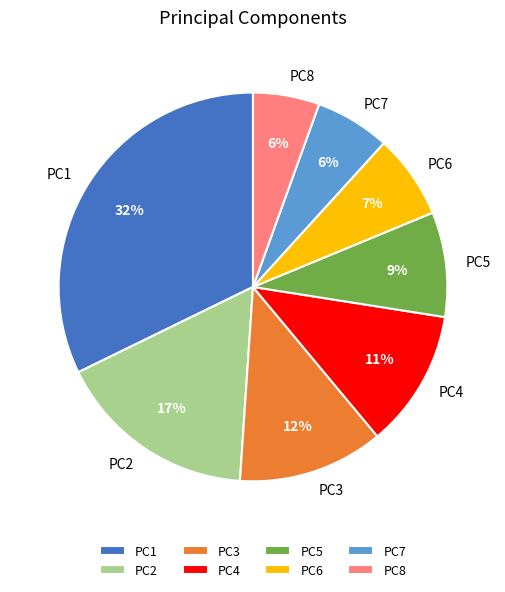

Between PC2 and PC8, which is larger?

PC2